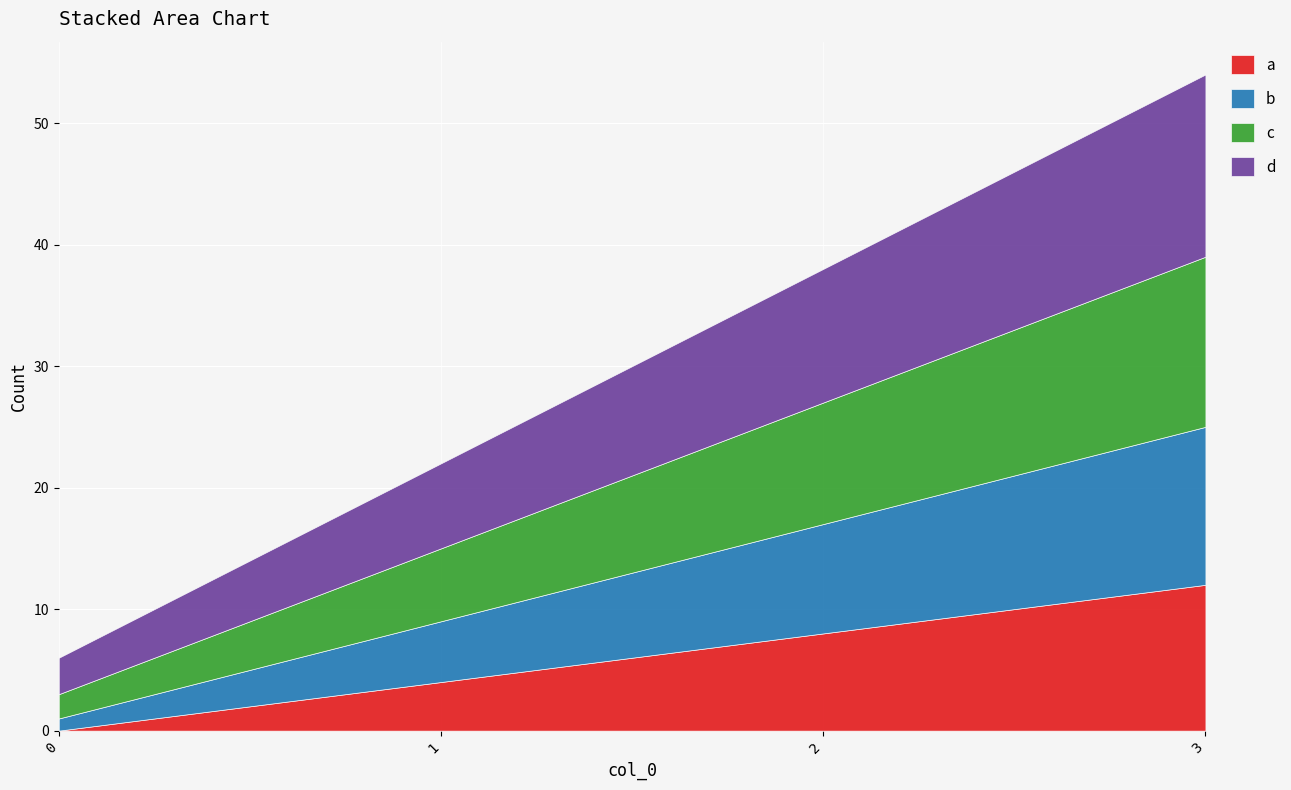

True or false: b and d intersect in this chart.

False